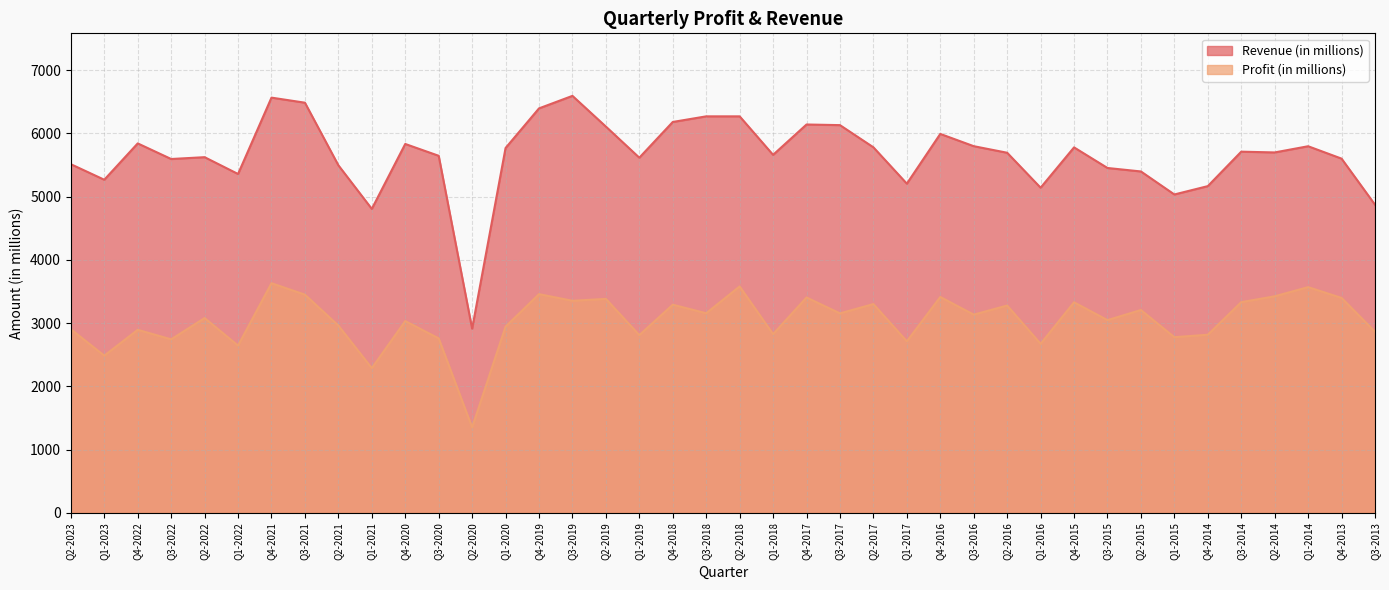

Where does the Revenue (in millions) series first go above 5700?

Q4-2022